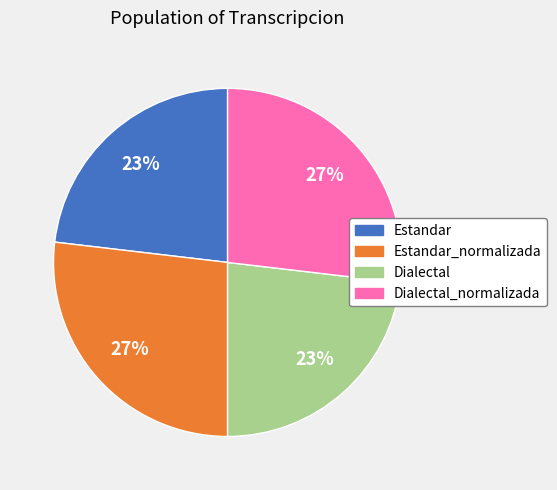

What percentage is the Estandar_normalizada slice, to the nearest percent?

27%